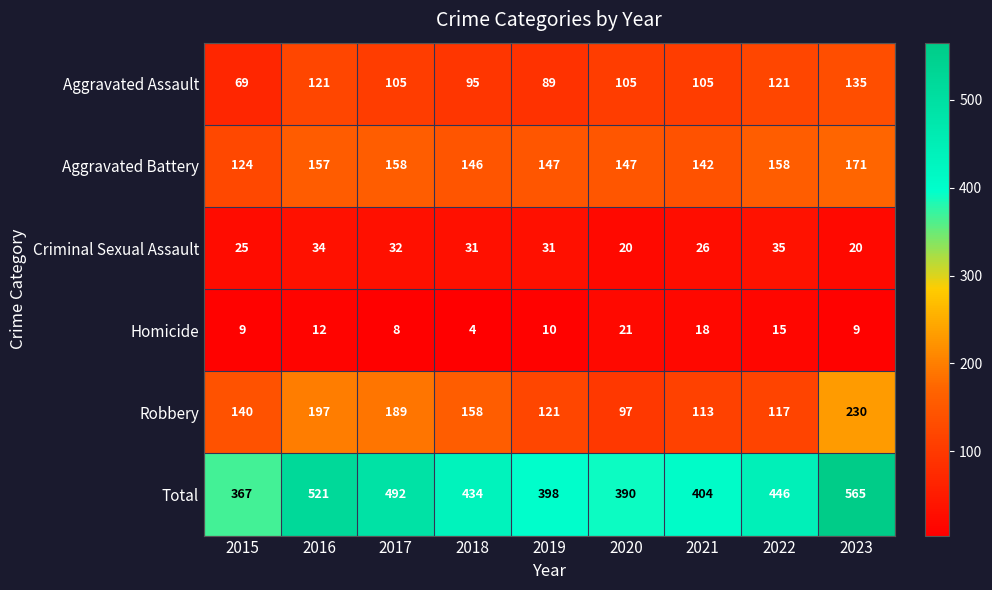

Where does the Aggravated Assault series first go above 105?

2016